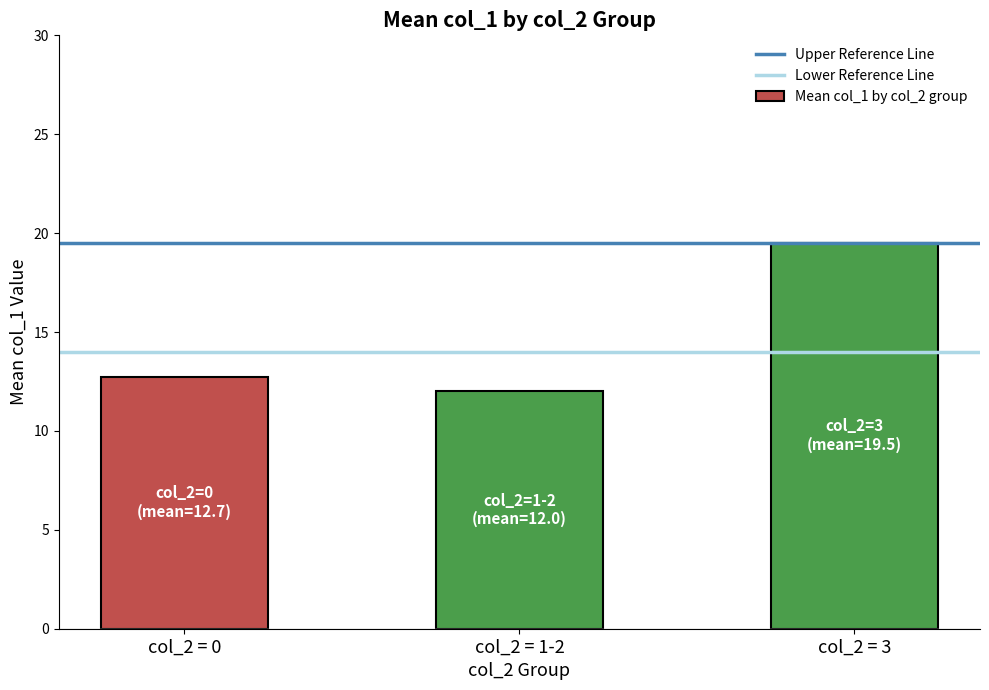

How many series are shown in this chart?

1